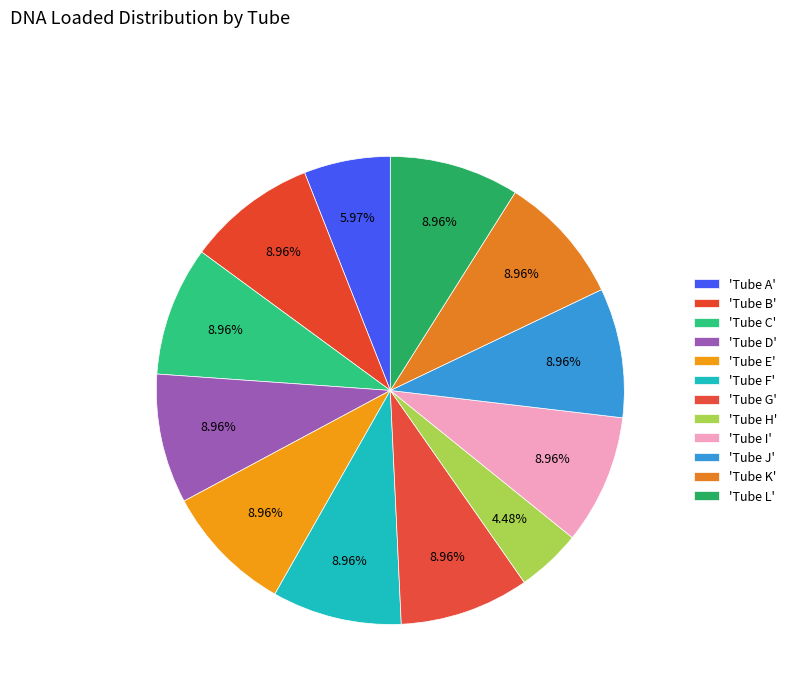

Count the number of slices in the pie.

12